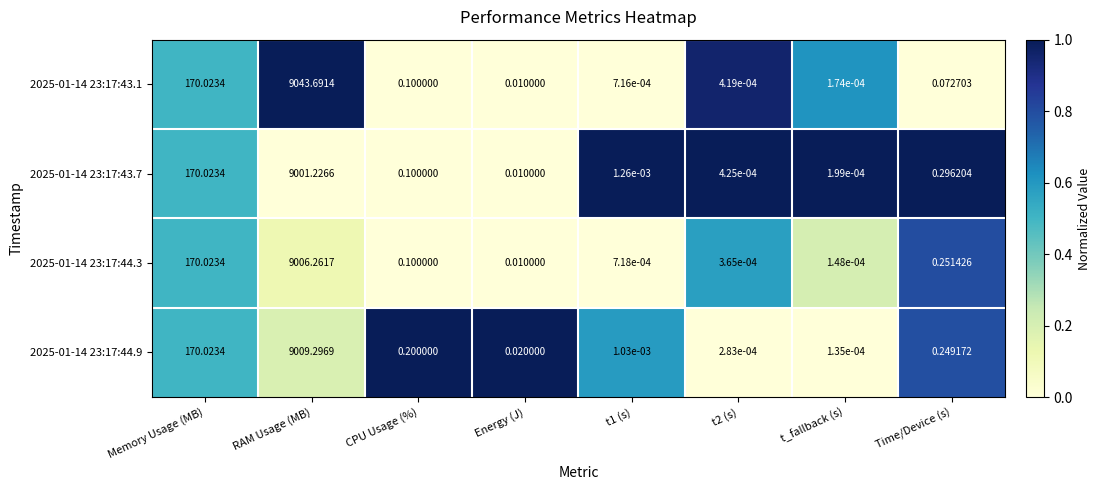

Is the value of 2025-01-14 23:17:44.9 at Energy (J) greater than the value of 2025-01-14 23:17:43.1 at Energy (J)?

Yes